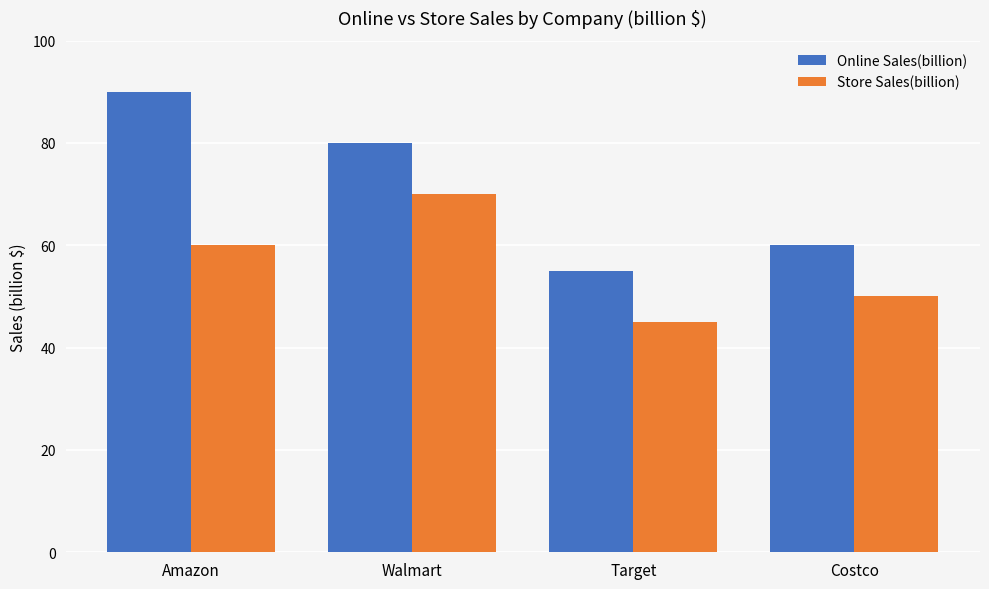

How many bars are there in total?

8